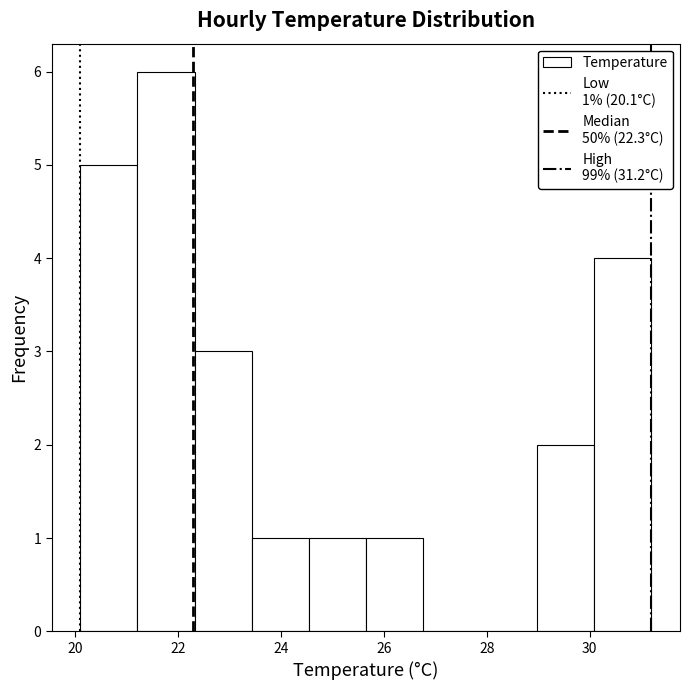

Over which range of the x-axis is the bar tallest?

21.2 to 22.4